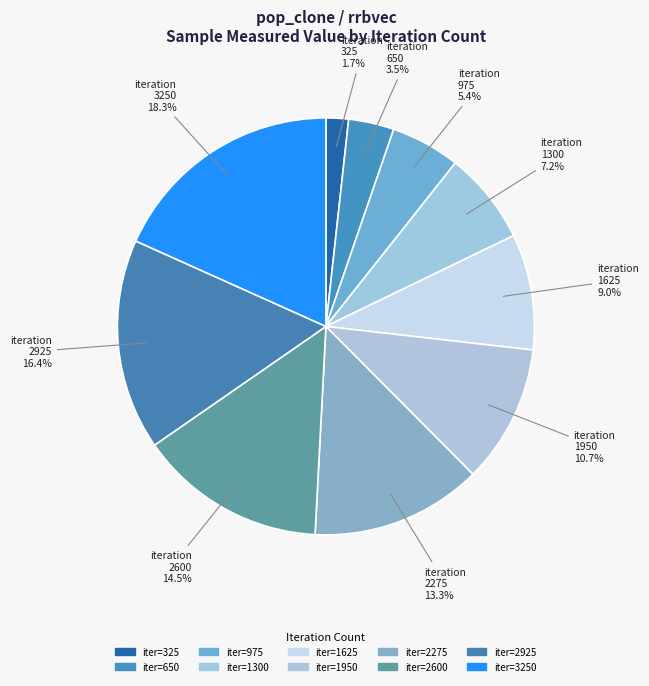

How many slices are in this pie chart?

10